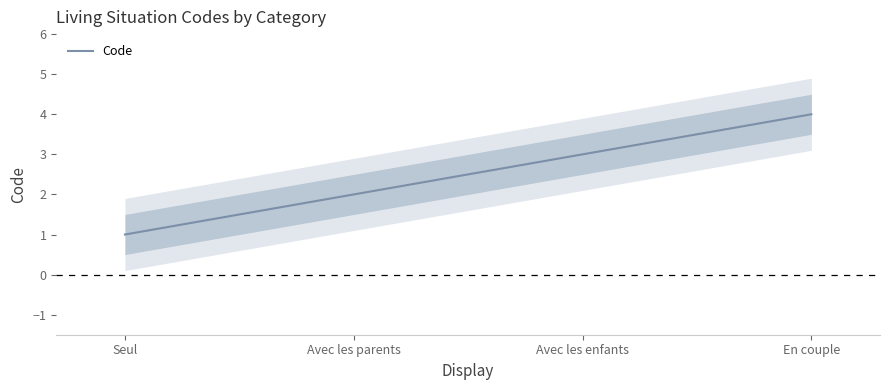

Is this an area chart (filled region under the line)?

No